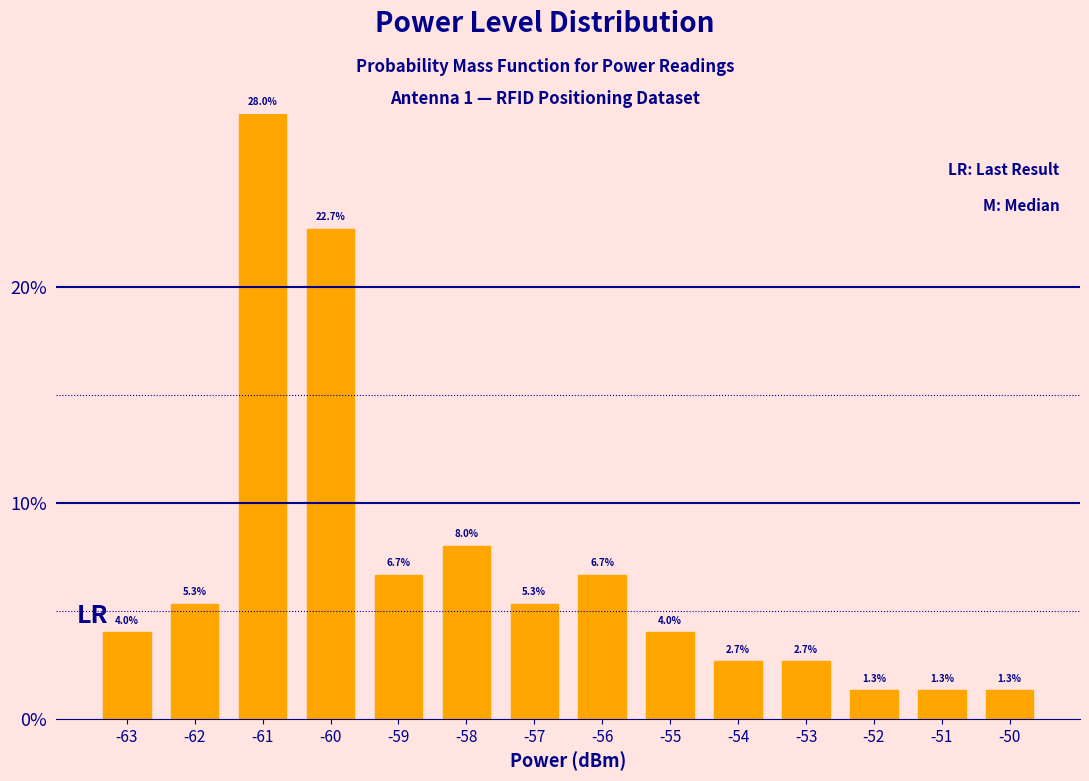

Is it true that the value at -63 is 0.9?

False